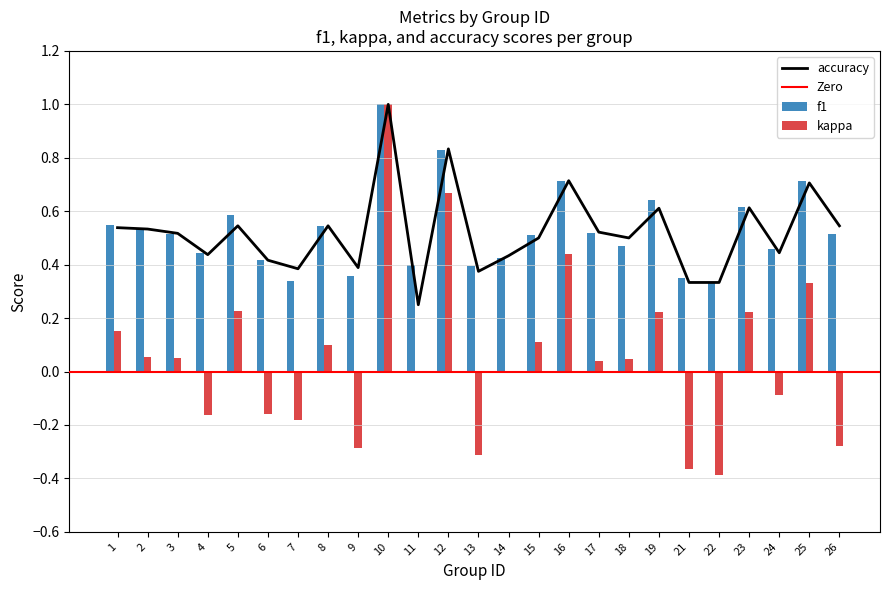

Reading left to right, transcribe all the data shown in this chart.

f1: 0.5	0.5	0.5	0.4	0.6	0.4	0.3	0.5	0.4	1.0	0.4	0.8	0.4	0.4	0.5	0.7	0.5	0.5	0.6	0.4	0.3	0.6	0.5	0.7	0.5
kappa: 0.2	0.1	0.1	-0.2	0.2	-0.2	-0.2	0.1	-0.3	1.0	0.0	0.7	-0.3	0.0	0.1	0.4	0.0	0.0	0.2	-0.4	-0.4	0.2	-0.1	0.3	-0.3
accuracy: 0.5	0.5	0.5	0.4	0.5	0.4	0.4	0.5	0.4	1.0	0.2	0.8	0.4	0.4	0.5	0.7	0.5	0.5	0.6	0.3	0.3	0.6	0.4	0.7	0.5